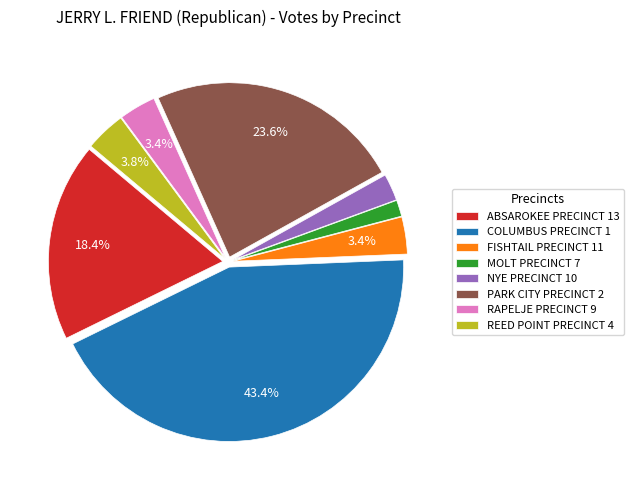

To the nearest percent, what portion does REED POINT PRECINCT 4 represent?

4%